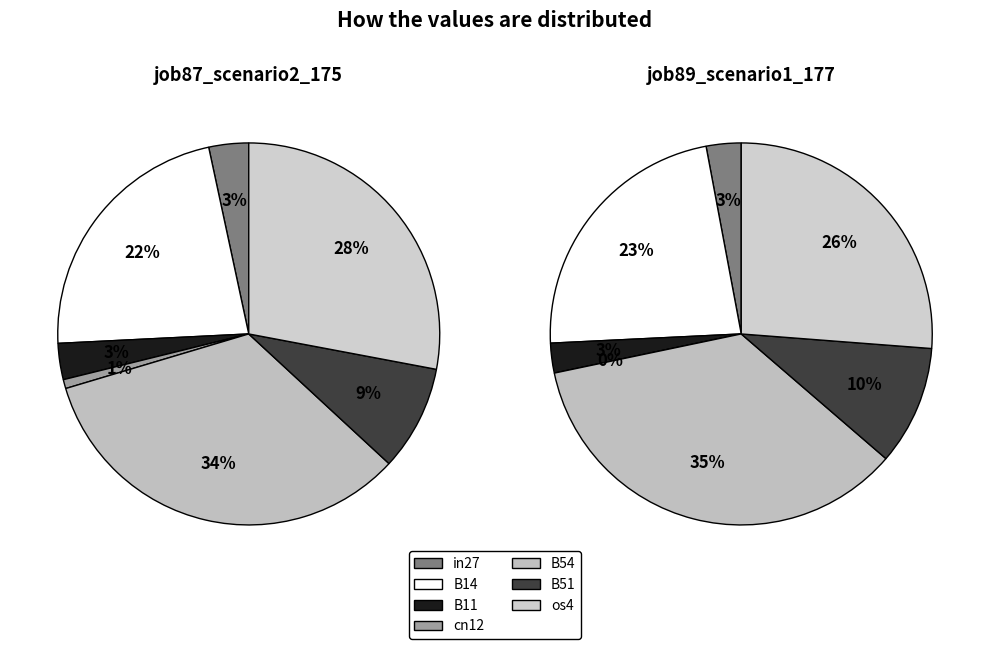

The B14 slice represents 23% of the pie. True or false?

True